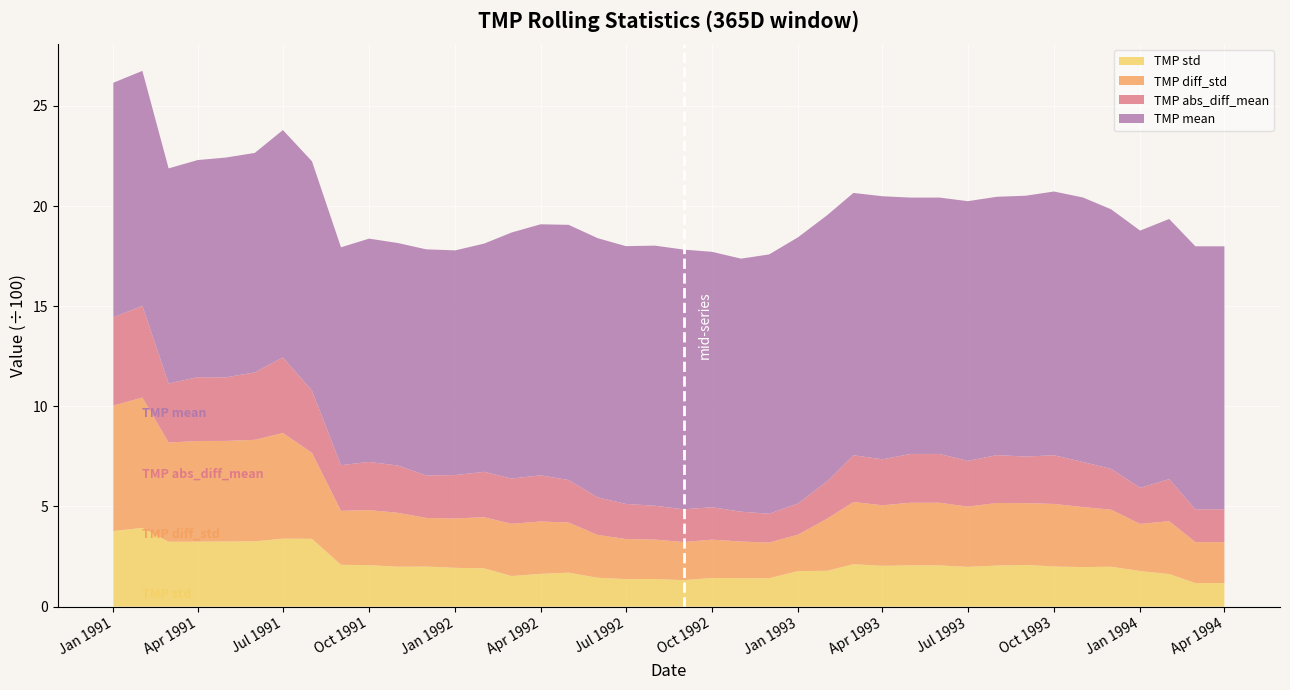

What is the highest value of the TMP std series?

3.9